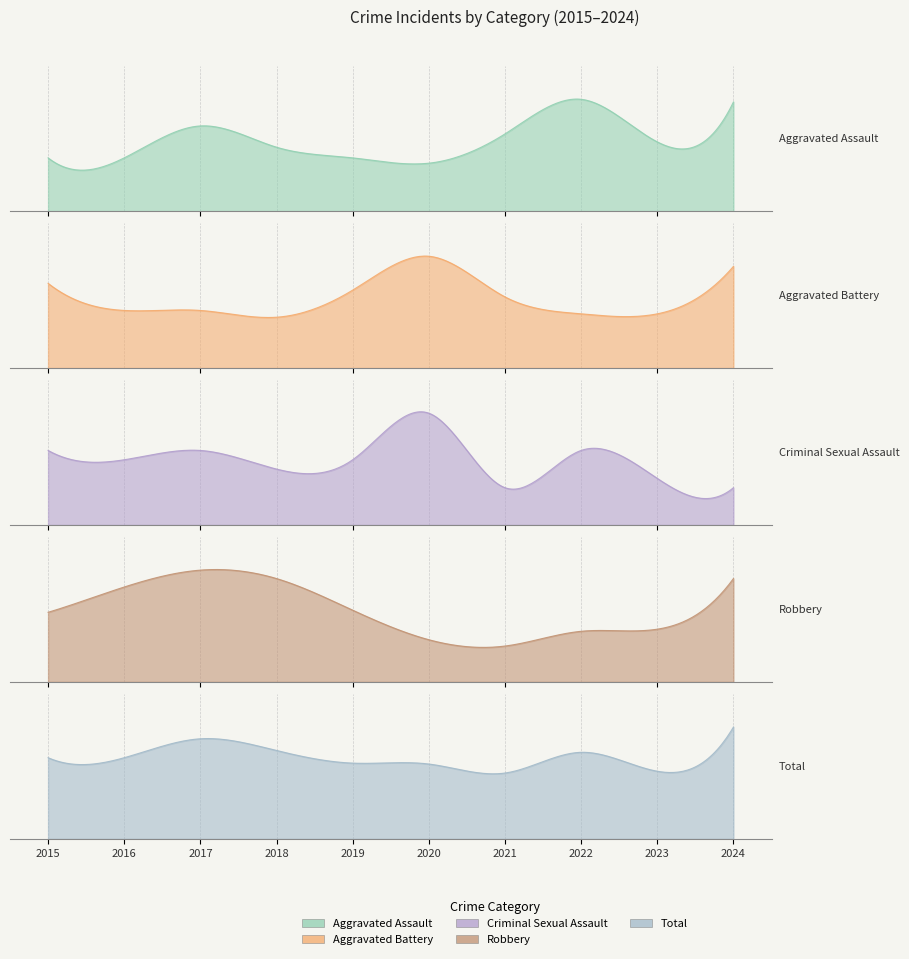

What is the average value of the Total series?

92